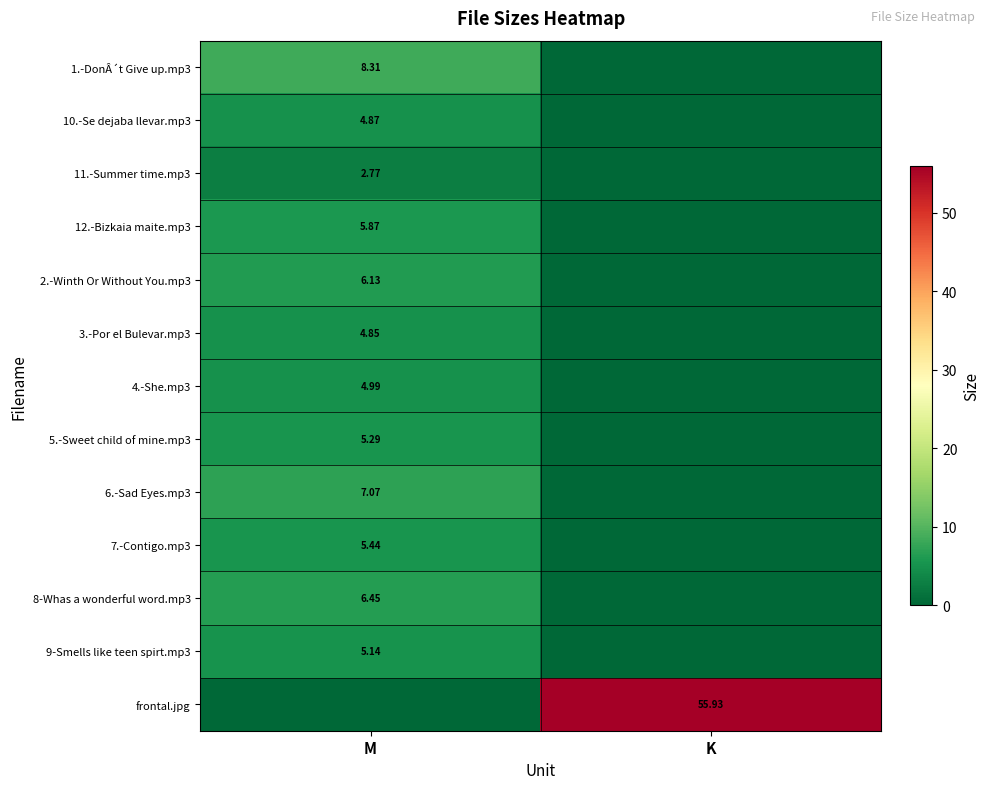

How many series are shown in this chart?

13